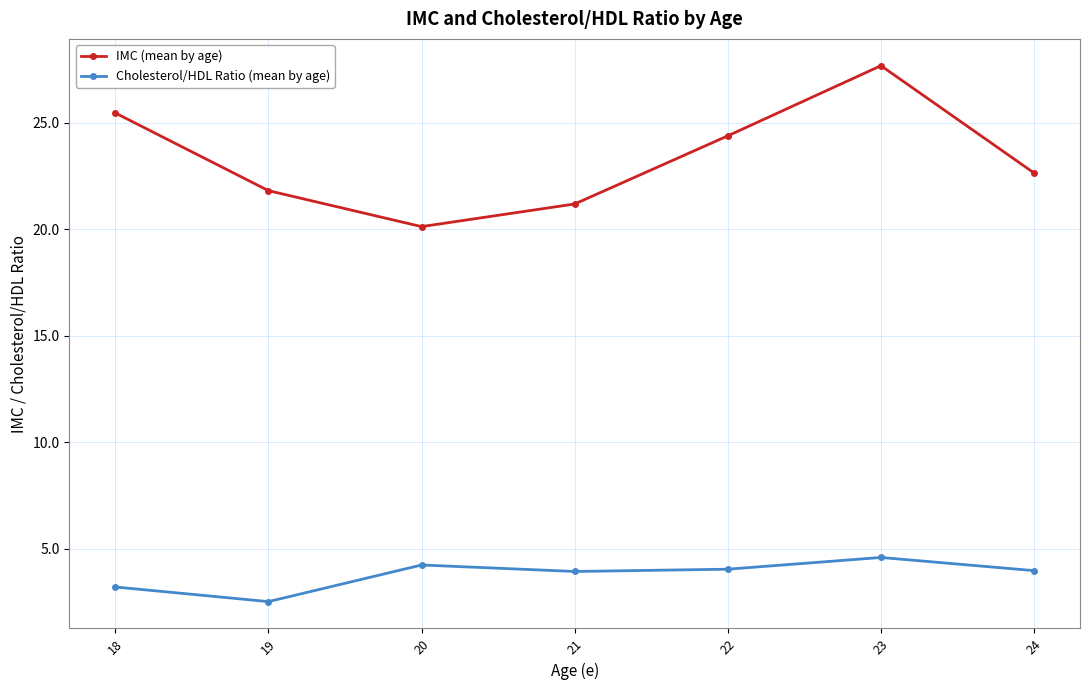

At which category is the sum across all series the highest?

23